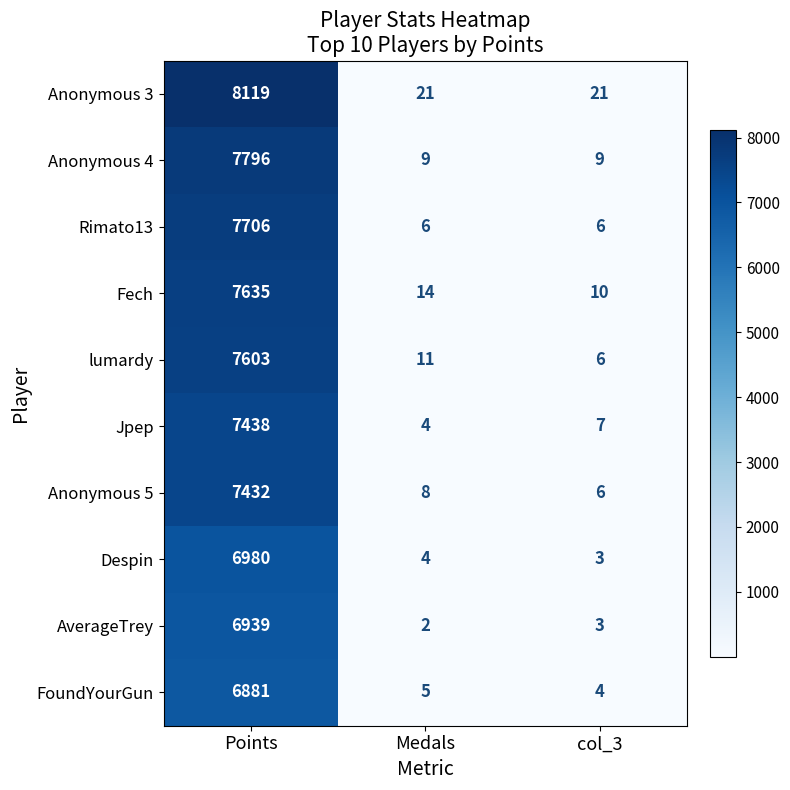

Reading left to right, transcribe all the data shown in this chart.

Anonymous 3: 8119	21	21
Anonymous 4: 7796	9	9
Rimato13: 7706	6	6
Fech: 7635	14	10
lumardy: 7603	11	6
Jpep: 7438	4	7
Anonymous 5: 7432	8	6
Despin: 6980	4	3
AverageTrey: 6939	2	3
FoundYourGun: 6881	5	4